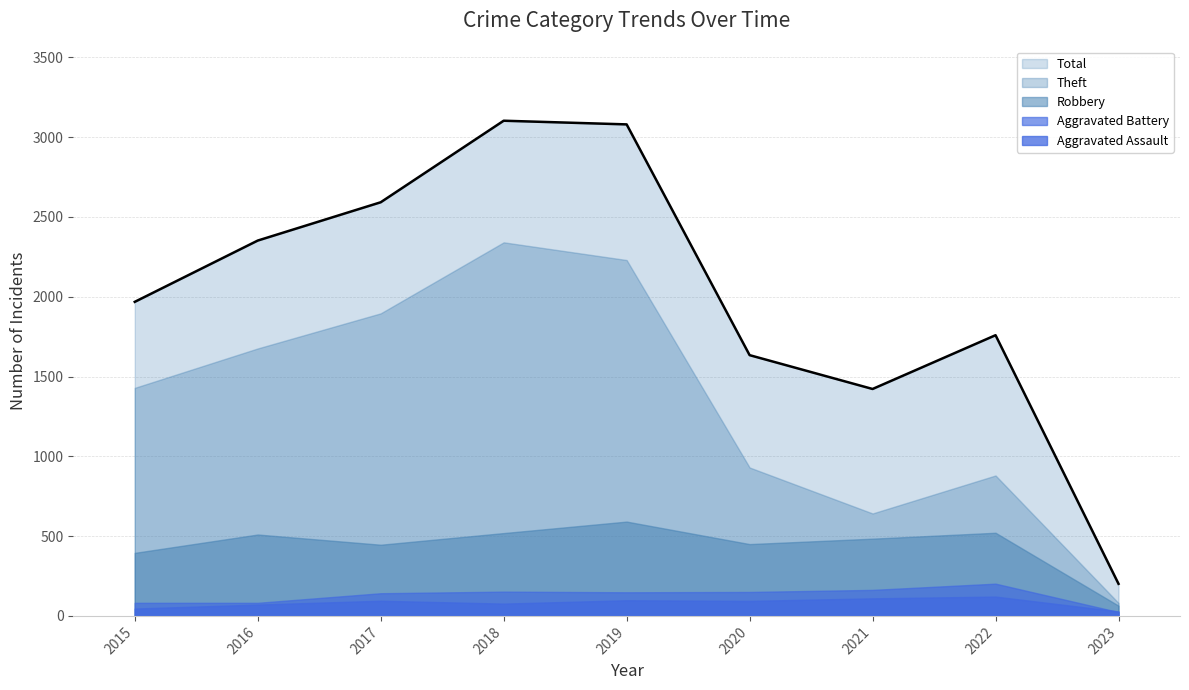

Reading left to right, extract all data points from this chart.

Robbery: 395	510	446	519	591	450	484	521	64
Theft: 1429	1676	1896	2341	2230	930	642	880	81
Aggravated Assault: 46	71	95	77	98	94	110	121	28
Aggravated Battery: 82	82	142	152	148	150	163	202	24
Total: 1968	2352	2592	3103	3080	1634	1422	1759	201